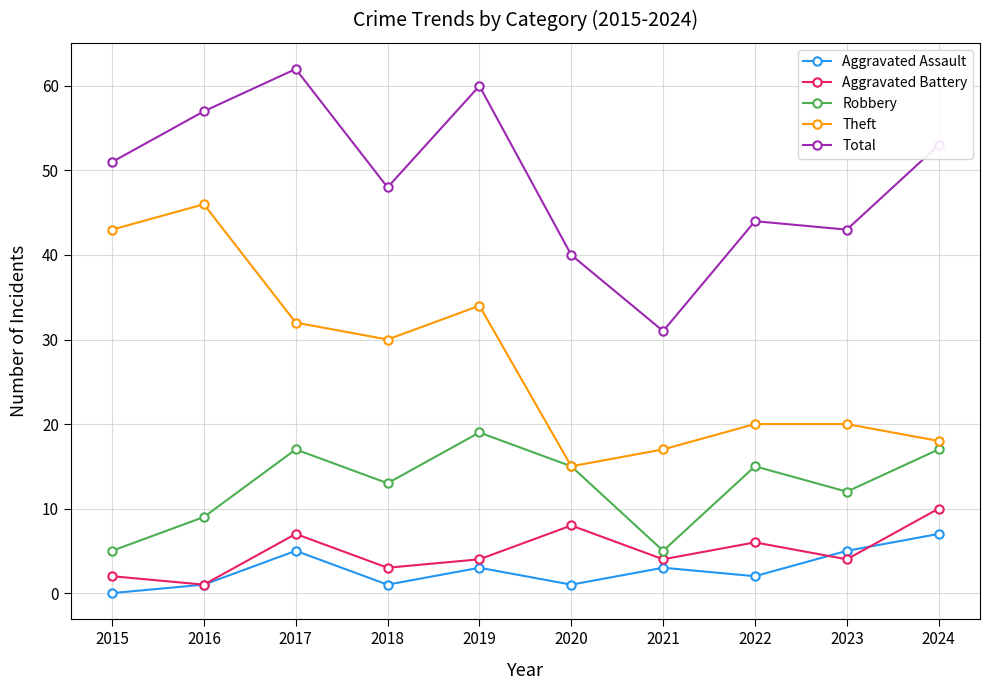

Where is the first local minimum for Aggravated Battery?

2016